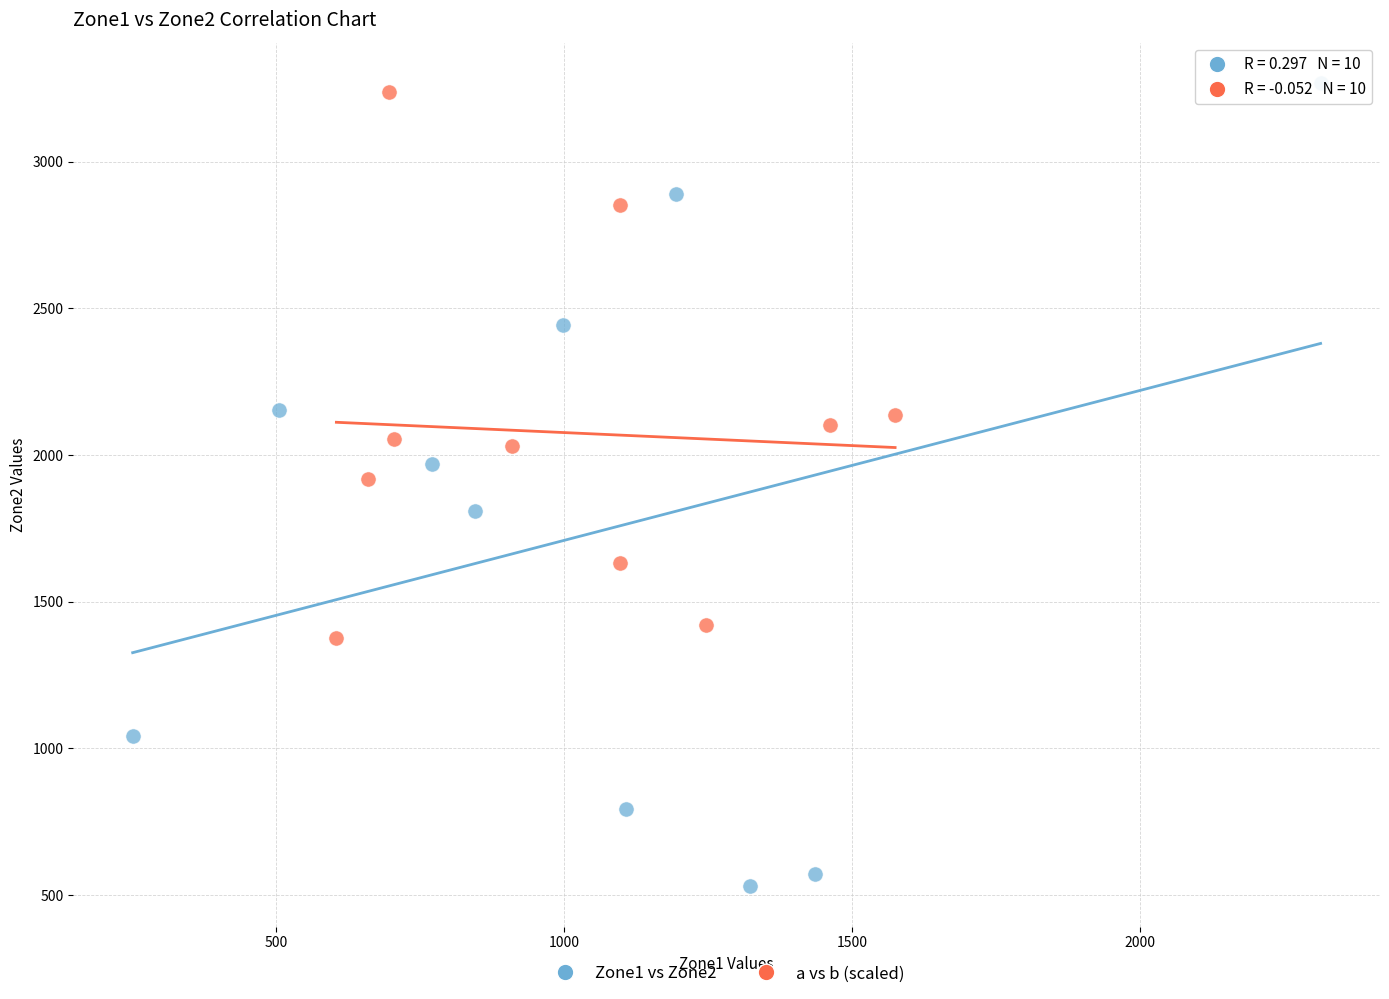

Which series has the largest Y range (max minus min)?

Zone1 vs Zone2